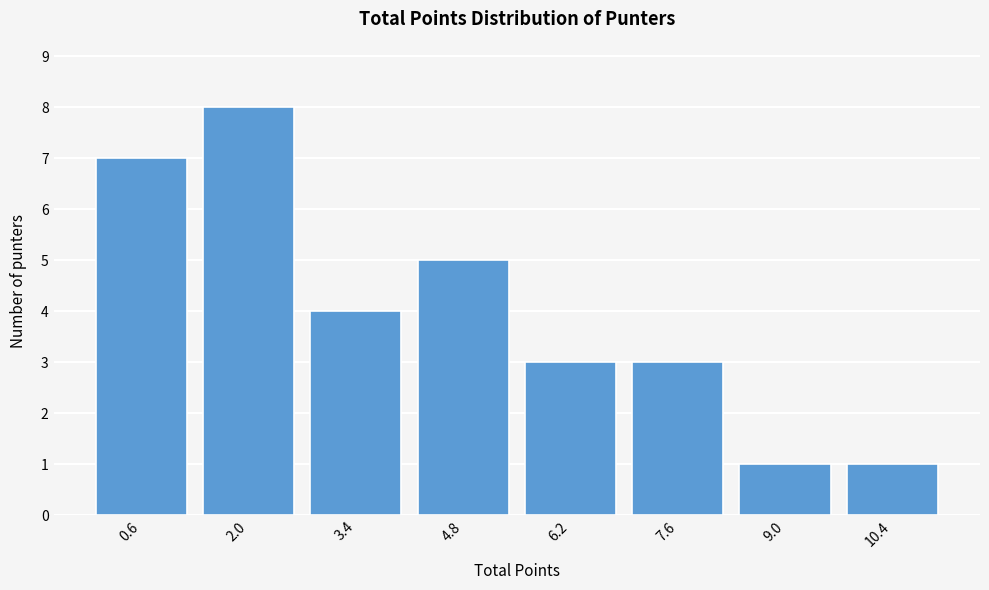

Reading left to right, list all the values displayed in this chart.

0.6=7	2.0=8	3.4=4	4.8=5	6.2=3	7.6=3	9.0=1	10.4=1